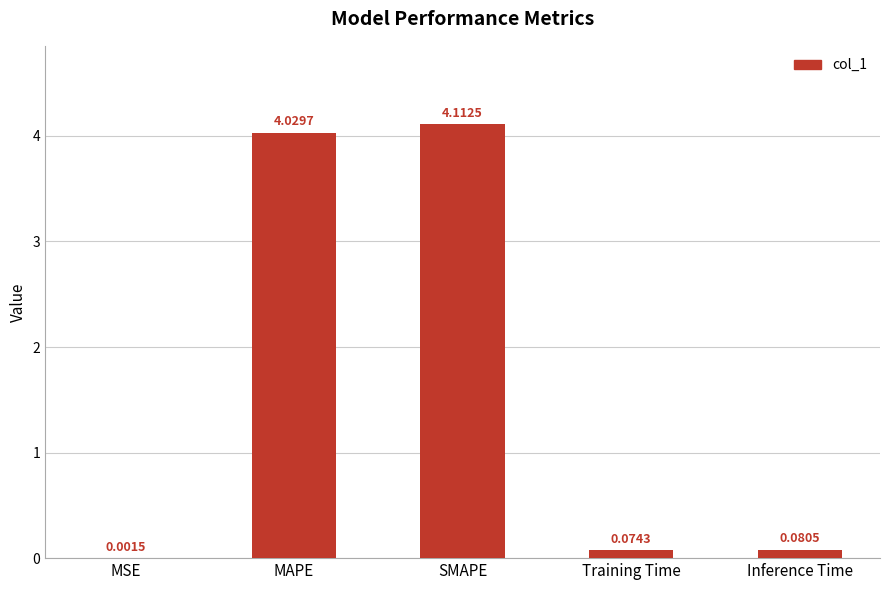

How many series are shown in this chart?

1